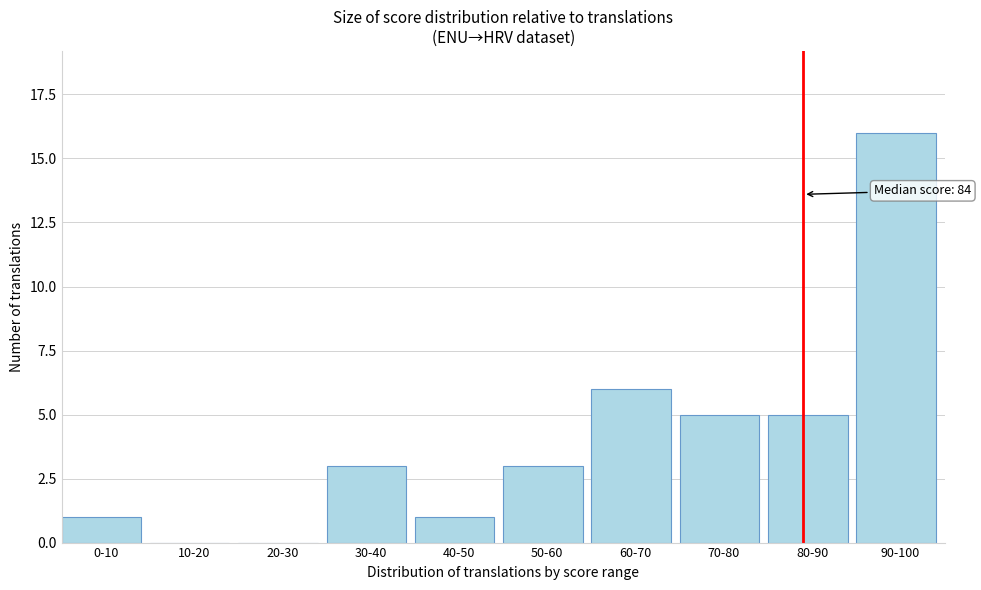

Reading right to left, extract all data points from this chart.

90-100=16	80-90=5	70-80=5	60-70=6	50-60=3	40-50=1	30-40=3	20-30=0	10-20=0	0-10=1